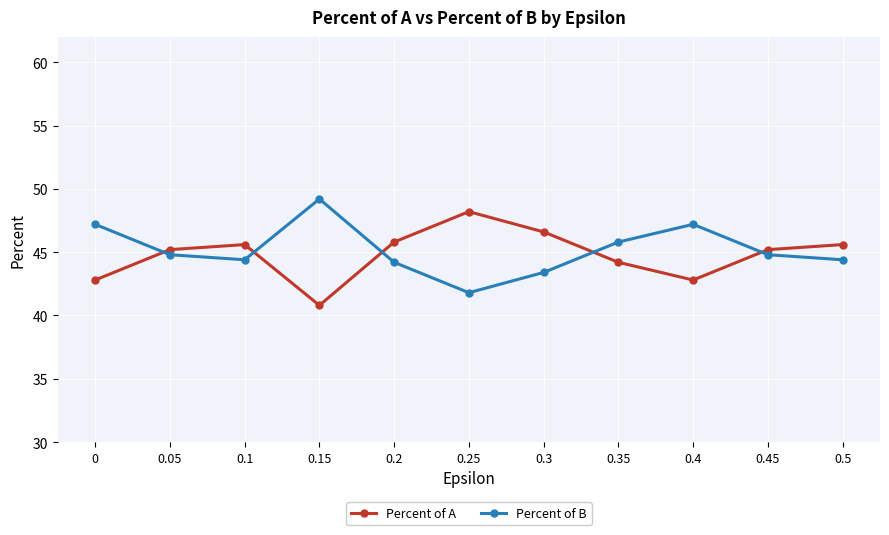

What is the value of the Percent of A point at the 7th from the left?

46.6